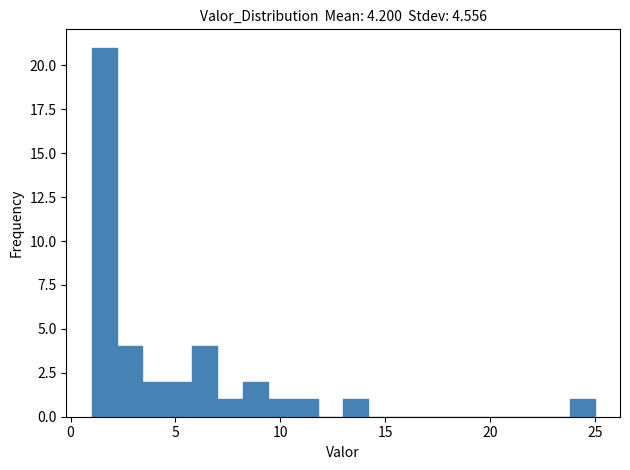

Read against the x-axis, roughly where is the centre of the tallest bar?

1.5